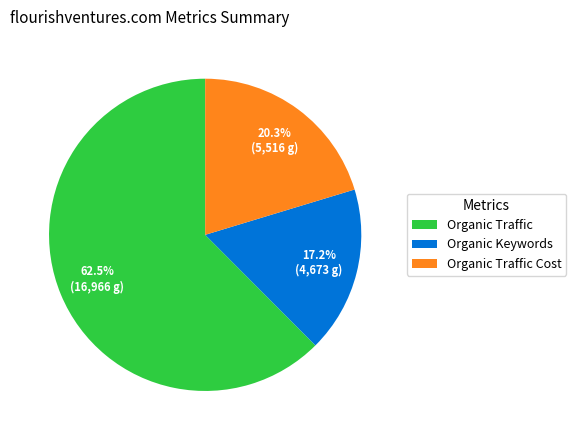

Approximately how many times larger is the value at Organic Keywords compared to Organic Traffic?

0.3